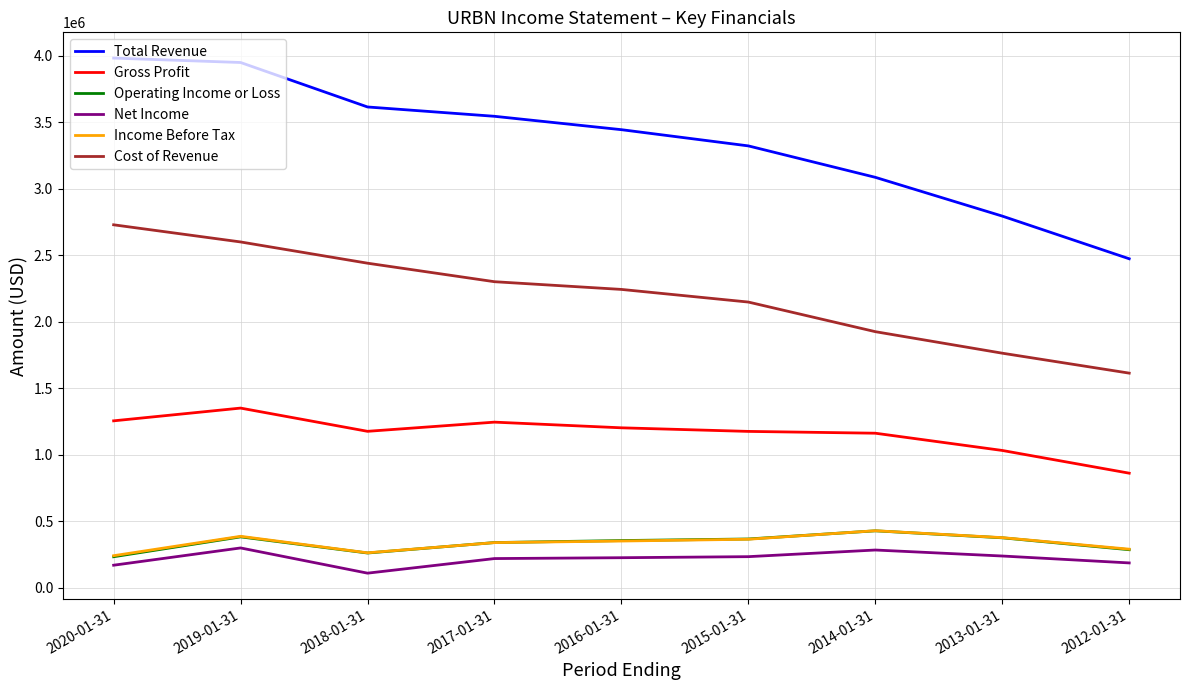

What is the highest value of the Income Before Tax series?

427500